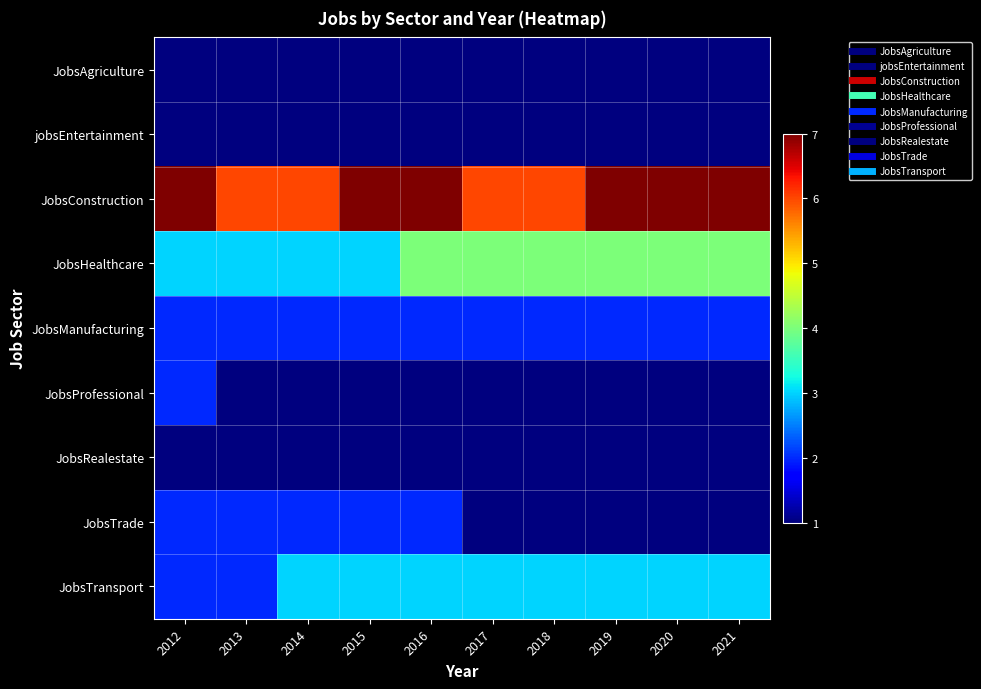

Reading left to right, transcribe all the data shown in this chart.

JobsAgriculture: 2012=1	2013=1	2014=1	2015=1	2016=1	2017=1	2018=1	2019=1	2020=1	2021=1
jobsEntertainment: 2012=1	2013=1	2014=1	2015=1	2016=1	2017=1	2018=1	2019=1	2020=1	2021=1
JobsConstruction: 2012=7	2013=6	2014=6	2015=7	2016=7	2017=6	2018=6	2019=7	2020=7	2021=7
JobsHealthcare: 2012=3	2013=3	2014=3	2015=3	2016=4	2017=4	2018=4	2019=4	2020=4	2021=4
JobsManufacturing: 2012=2	2013=2	2014=2	2015=2	2016=2	2017=2	2018=2	2019=2	2020=2	2021=2
JobsProfessional: 2012=2	2013=1	2014=1	2015=1	2016=1	2017=1	2018=1	2019=1	2020=1	2021=1
JobsRealestate: 2012=1	2013=1	2014=1	2015=1	2016=1	2017=1	2018=1	2019=1	2020=1	2021=1
JobsTrade: 2012=2	2013=2	2014=2	2015=2	2016=2	2017=1	2018=1	2019=1	2020=1	2021=1
JobsTransport: 2012=2	2013=2	2014=3	2015=3	2016=3	2017=3	2018=3	2019=3	2020=3	2021=3